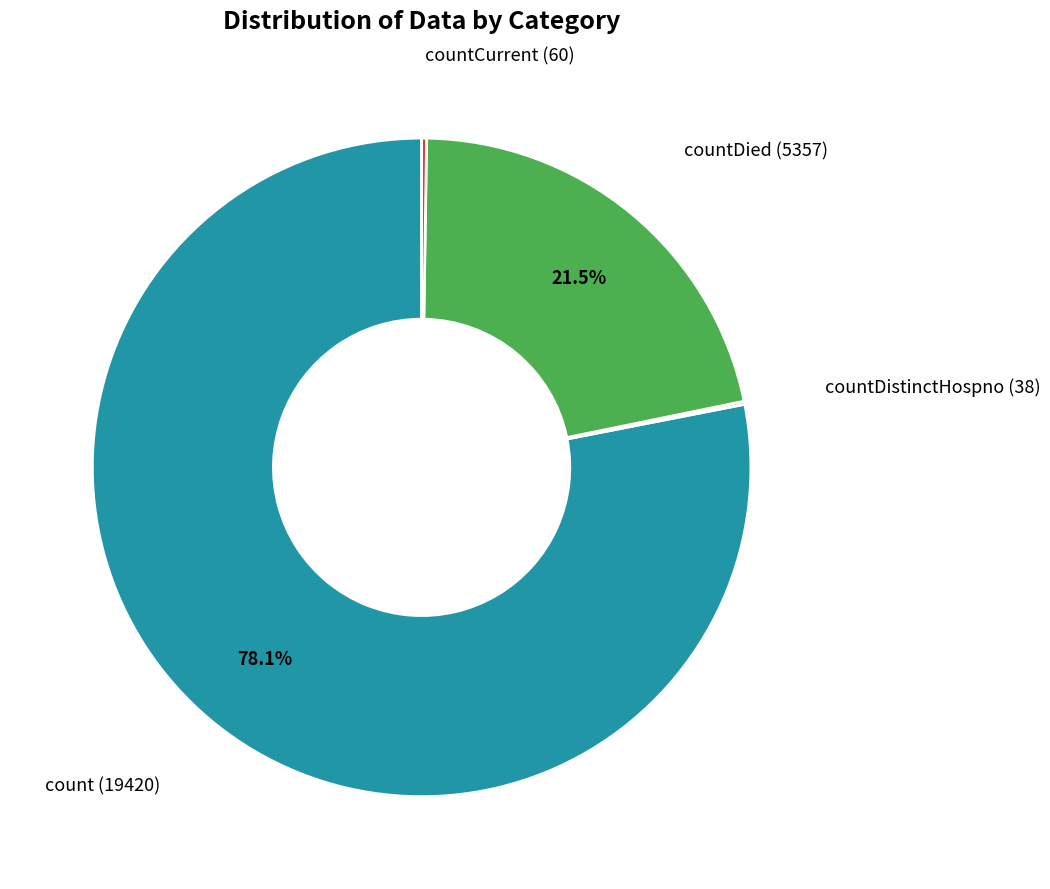

What is the ratio of the value at countDied to the value at count?

0.3